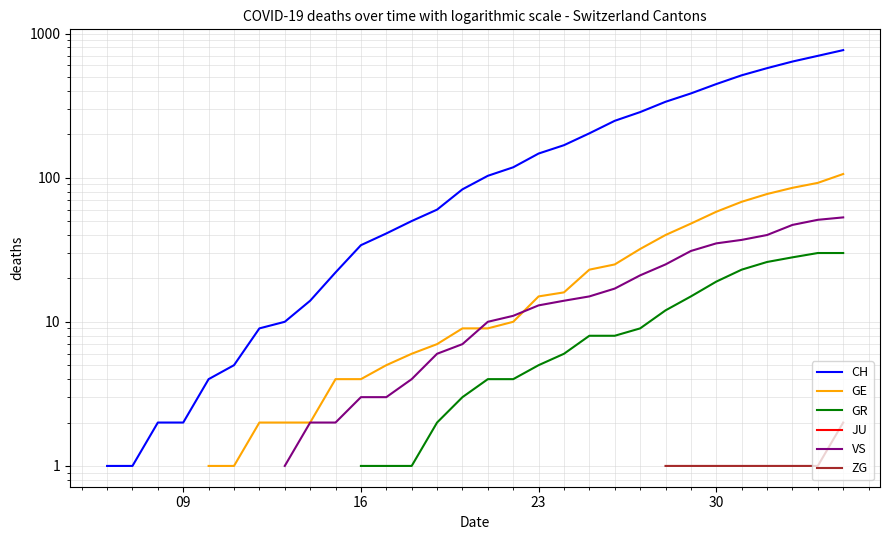

How many distinct data groups are displayed?

6